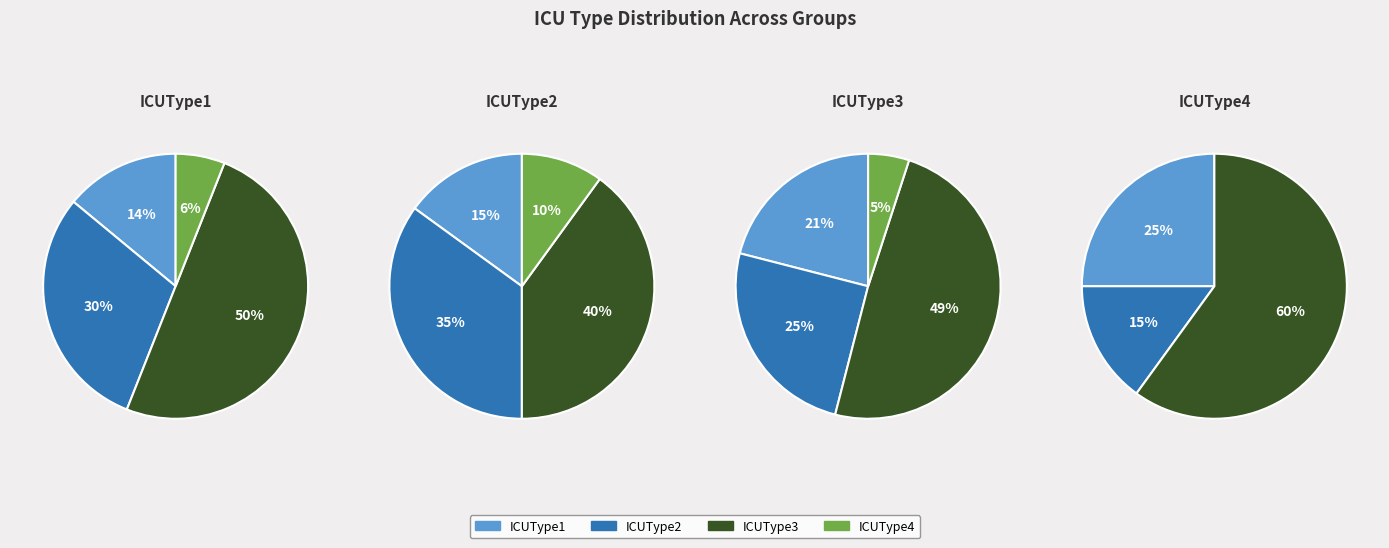

How many segments does this pie chart have?

4